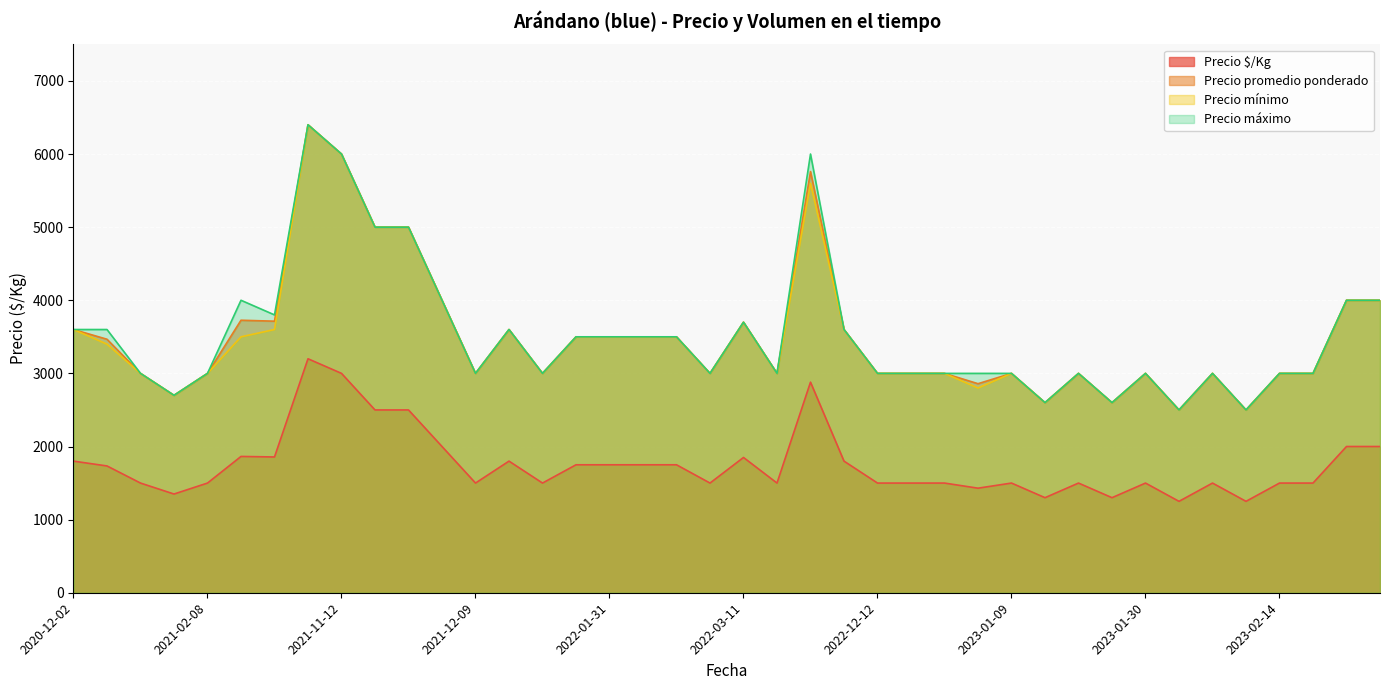

How many values in the Precio promedio ponderado series are below 3000?

6